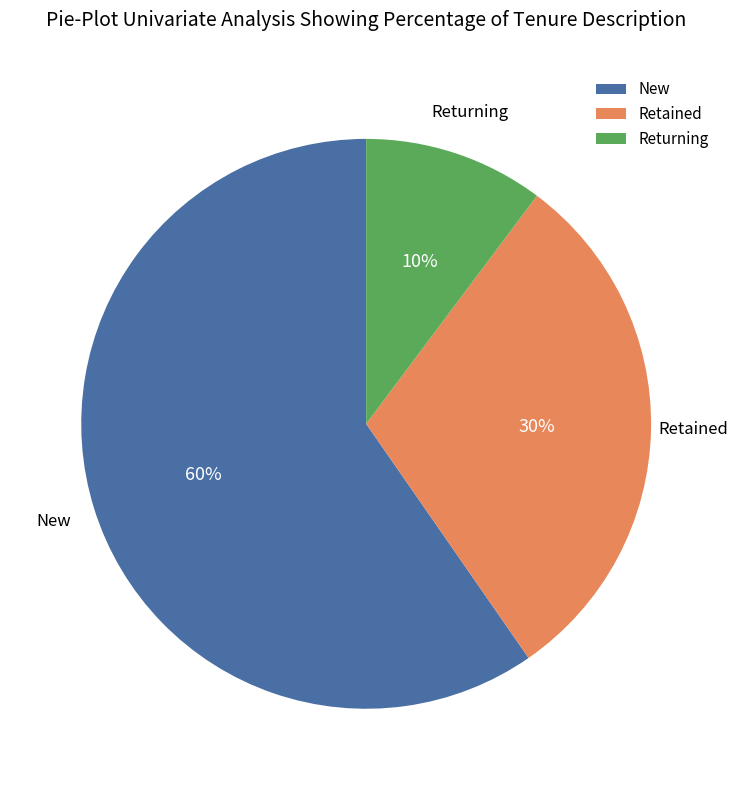

What is the majority slice?

New